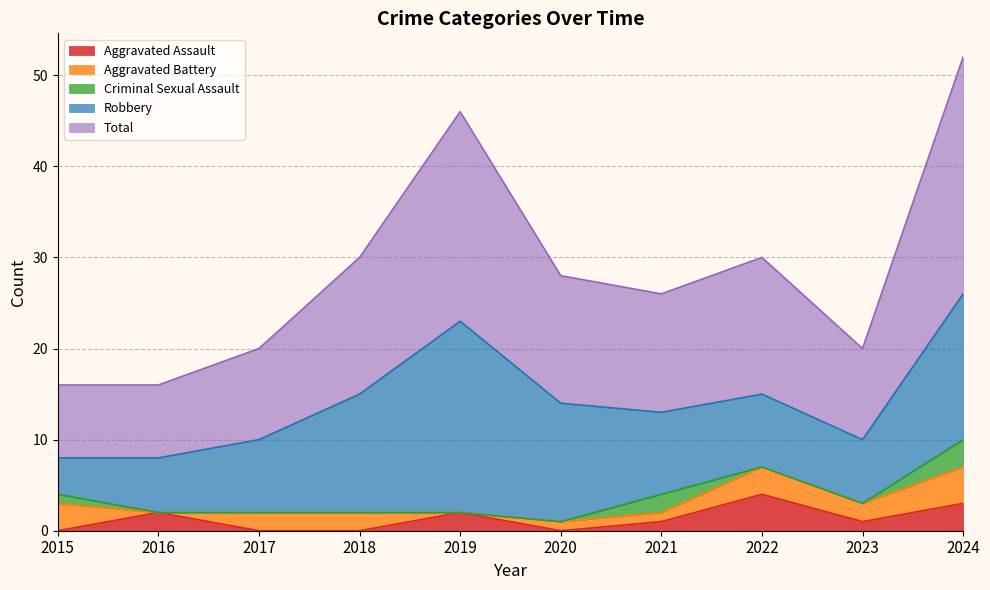

Which series has the widest spread of values?

Total